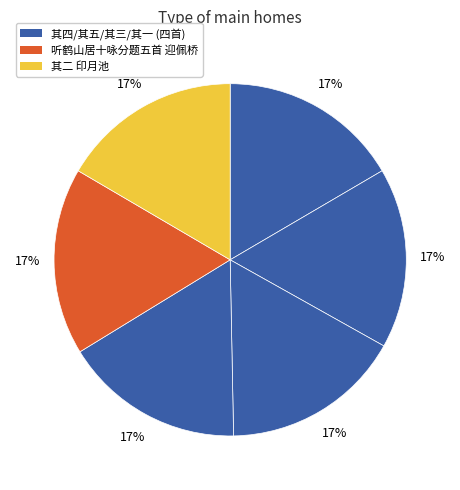

Which slice is the largest?

听鹤山居十咏分题五首 迎佩桥